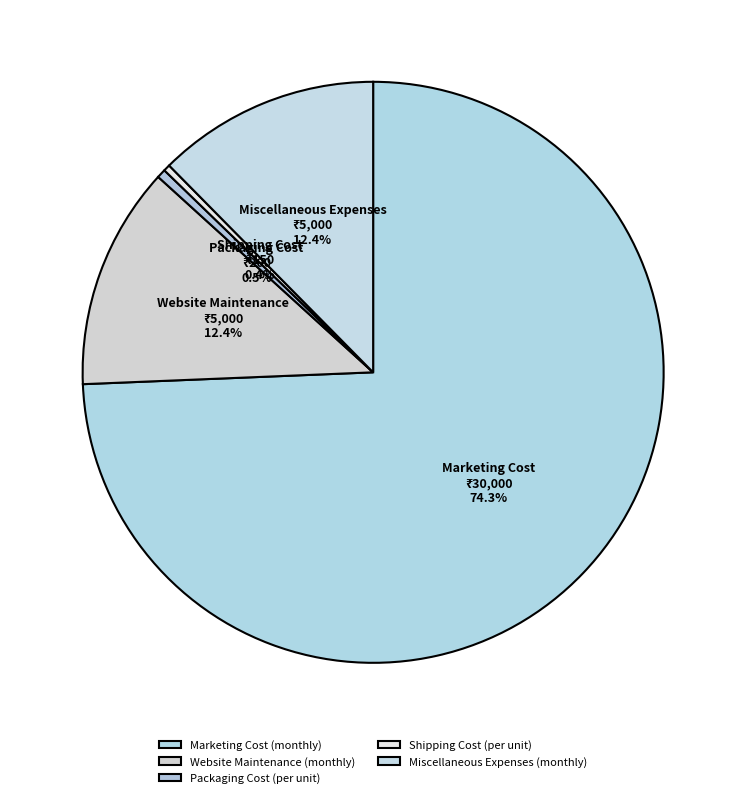

Do Shipping Cost (per unit) and Website Maintenance (monthly) together represent more than half of the pie?

No